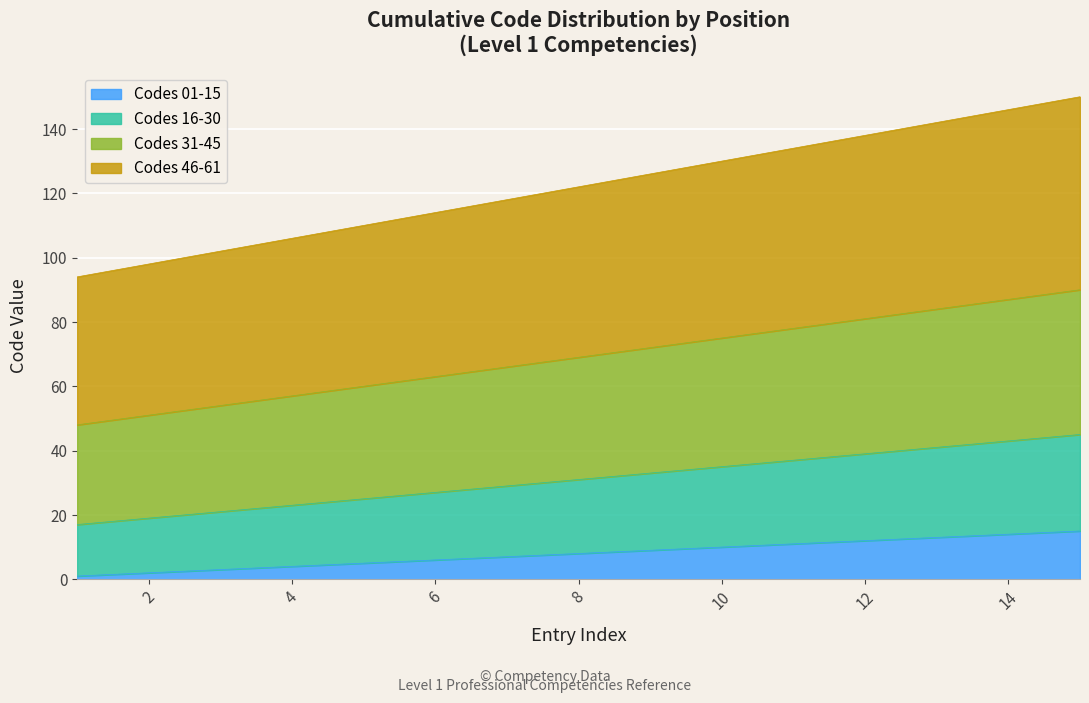

How many values in the Codes 16-30 series are below 31?

7